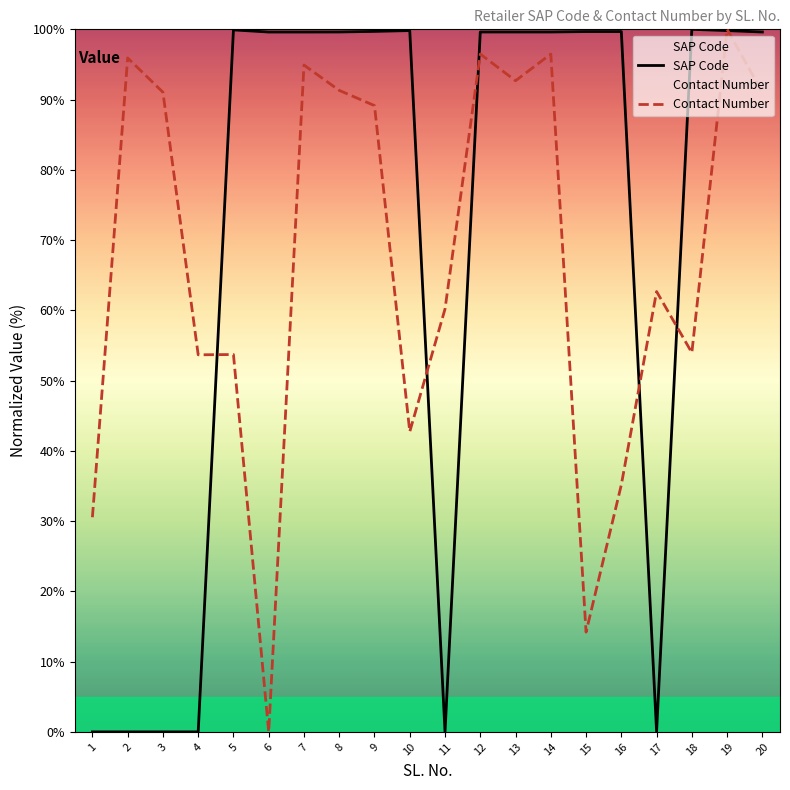

The value of SAP Code at 16 is 99.7. True or false?

True